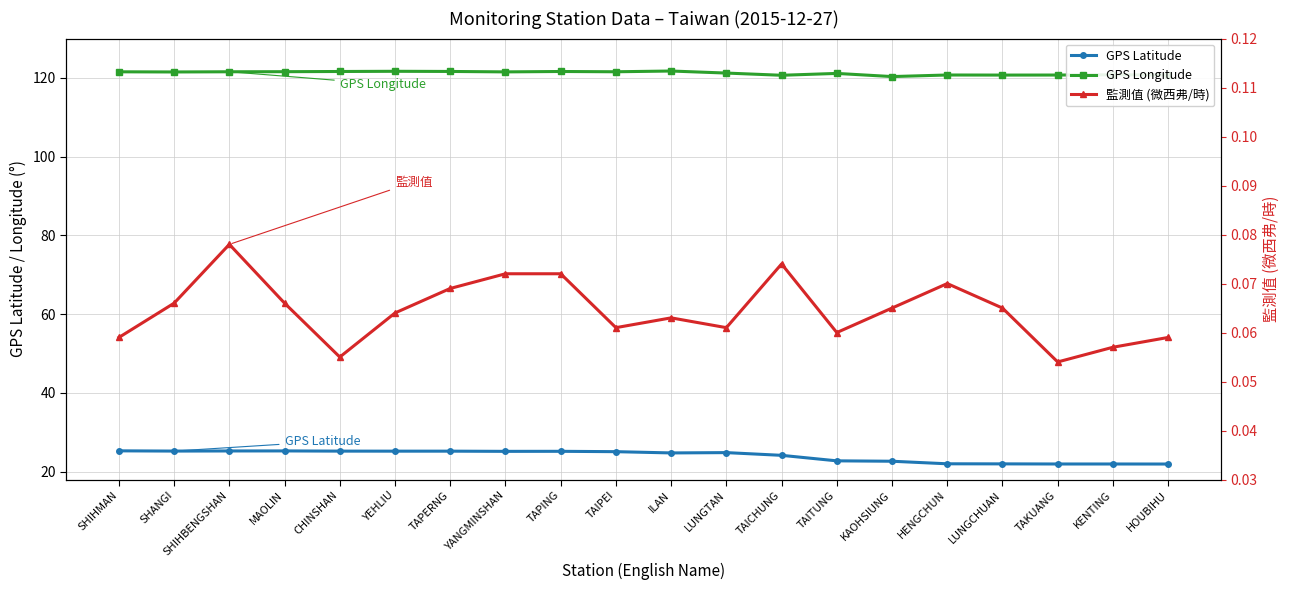

Is the value of GPS Latitude at YEHLIU greater than the value of 監測值 (微西弗/時) at HOUBIHU?

Yes